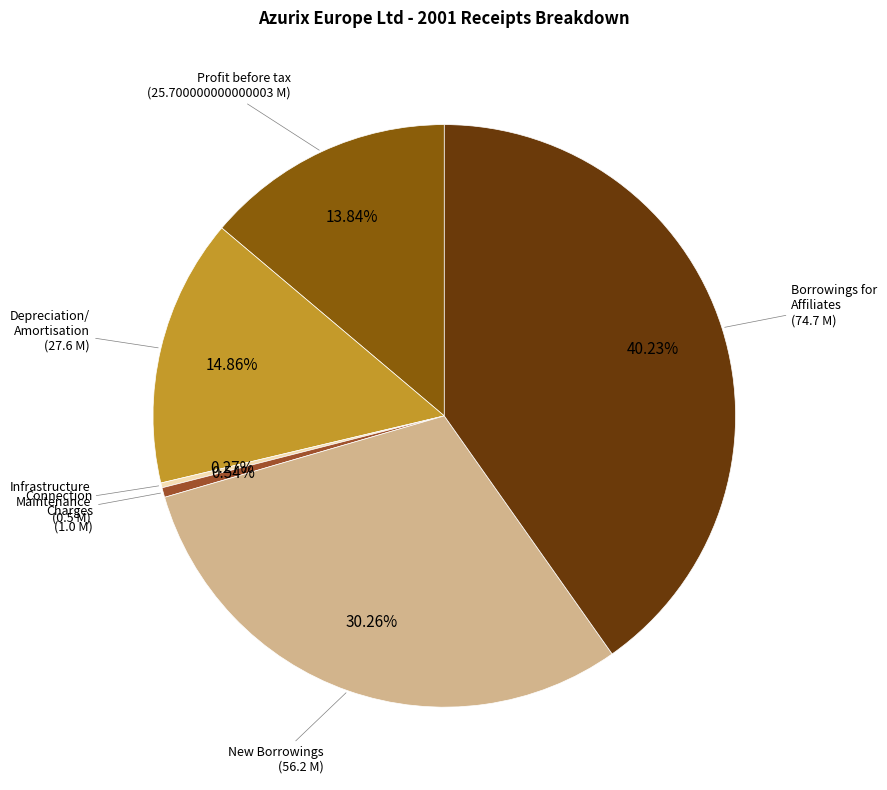

Is there a majority slice in this chart?

No